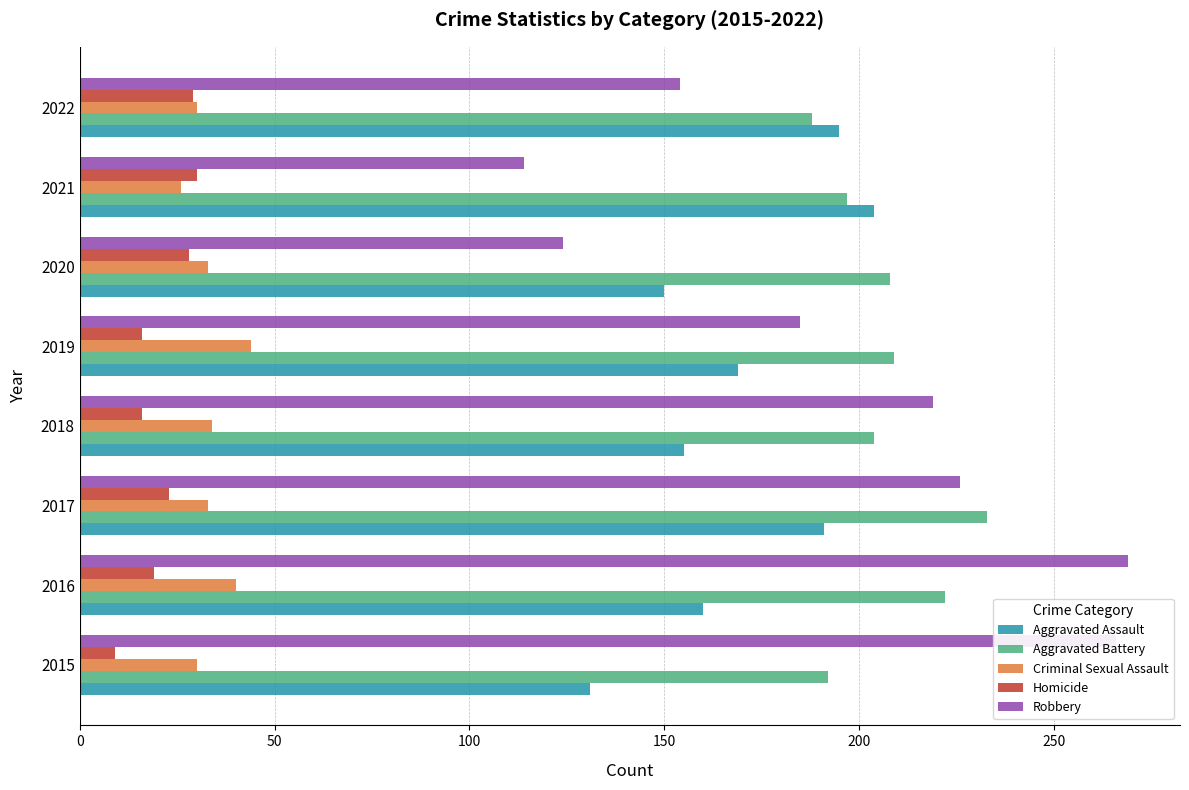

At how many categories does at least one series exceed 128?

8